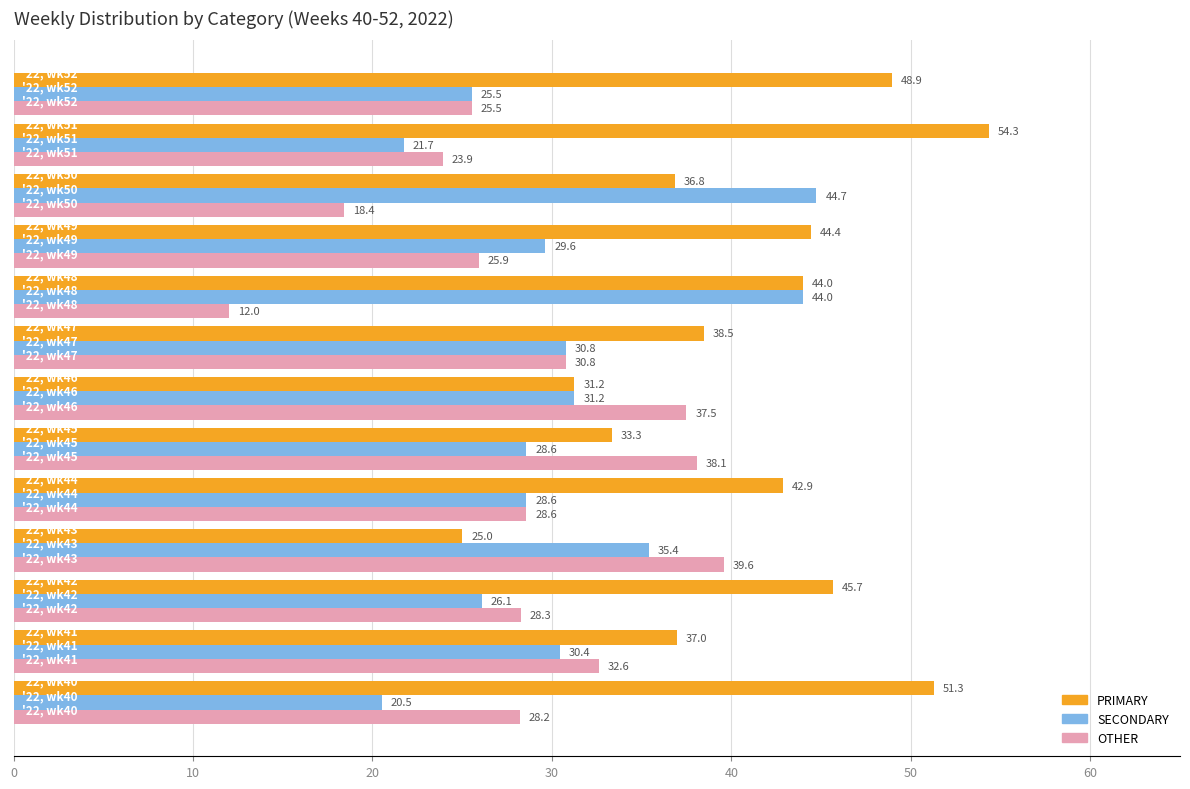

Rank the series by their maximum value, from lowest to highest.

OTHER, SECONDARY, PRIMARY